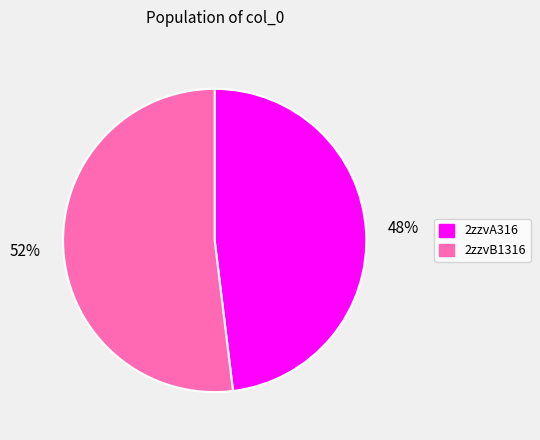

How many segments does this pie chart have?

2